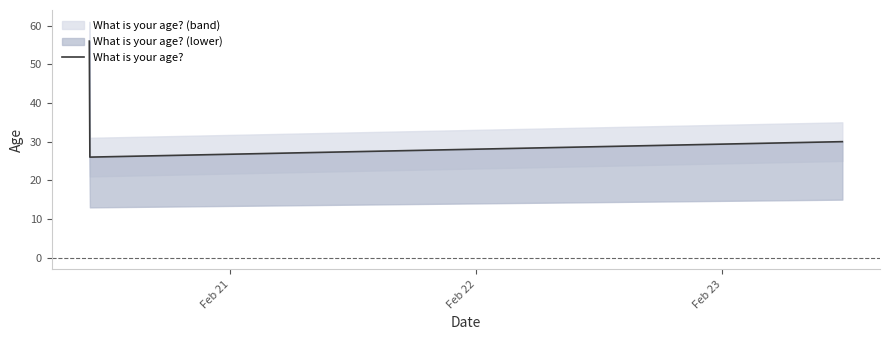

Count the number of categories in the chart.

3